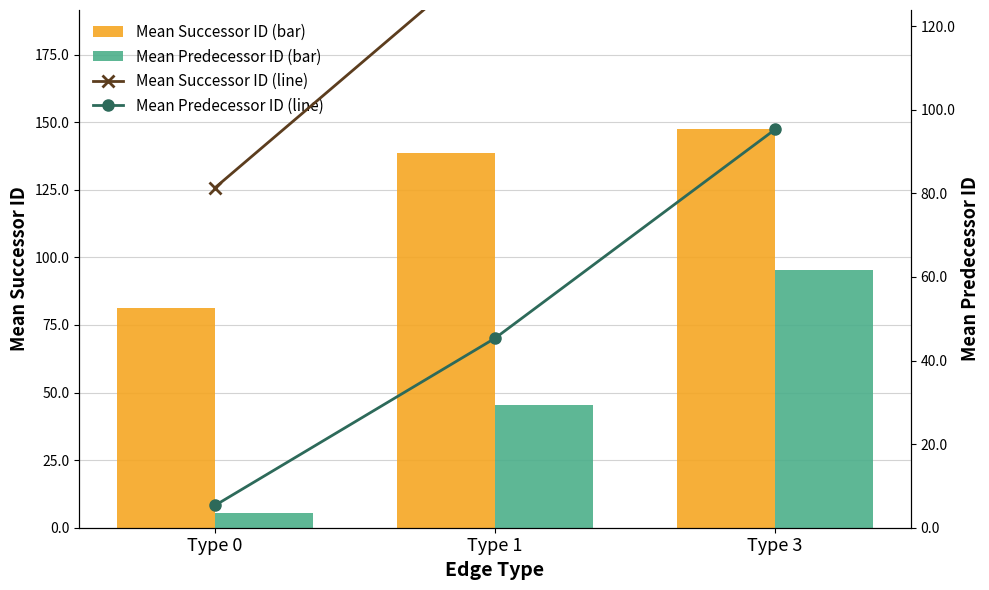

The Mean Predecessor ID (line) series shows 9.2 at Type 0. True or false?

False